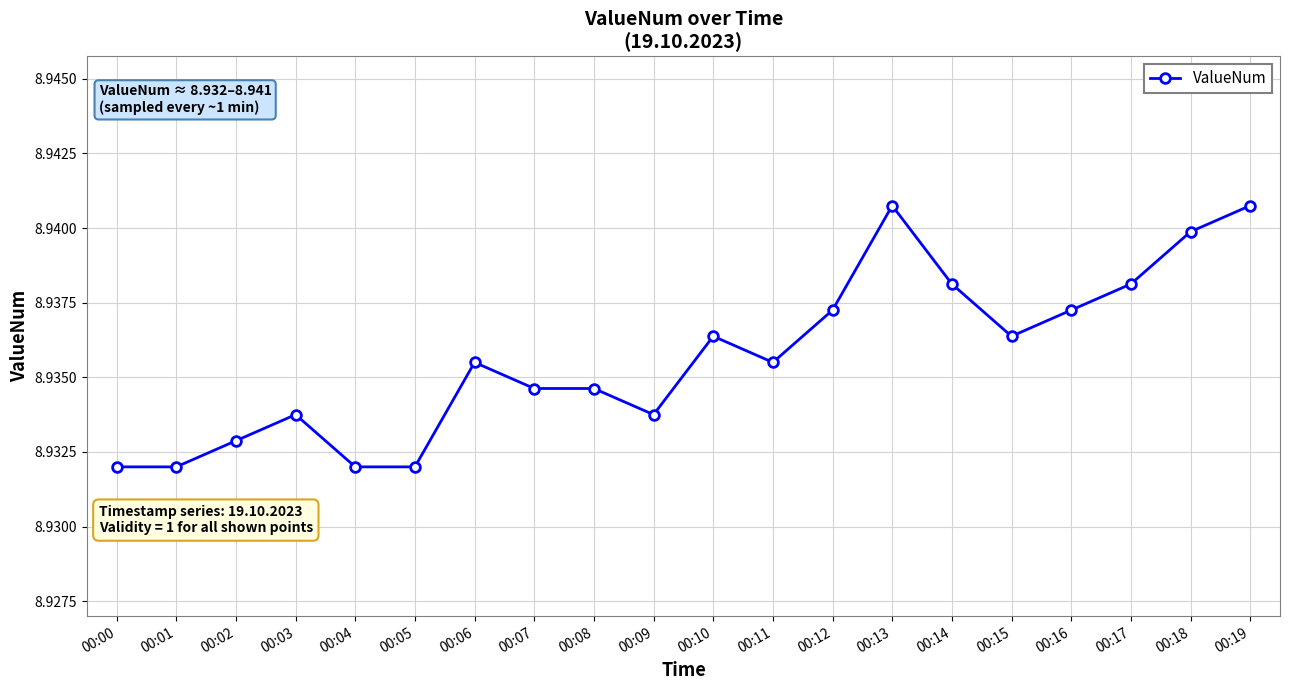

How many values are between 8 and 9?

20